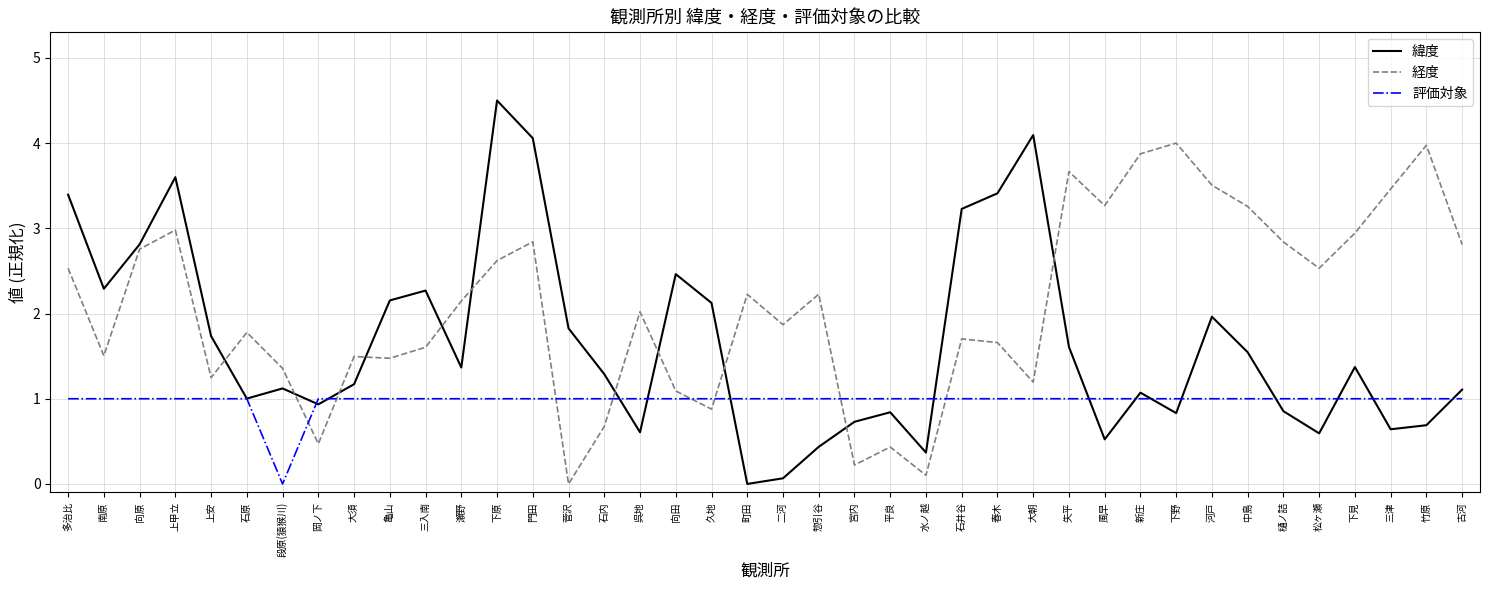

Which series has the widest spread of values?

緯度